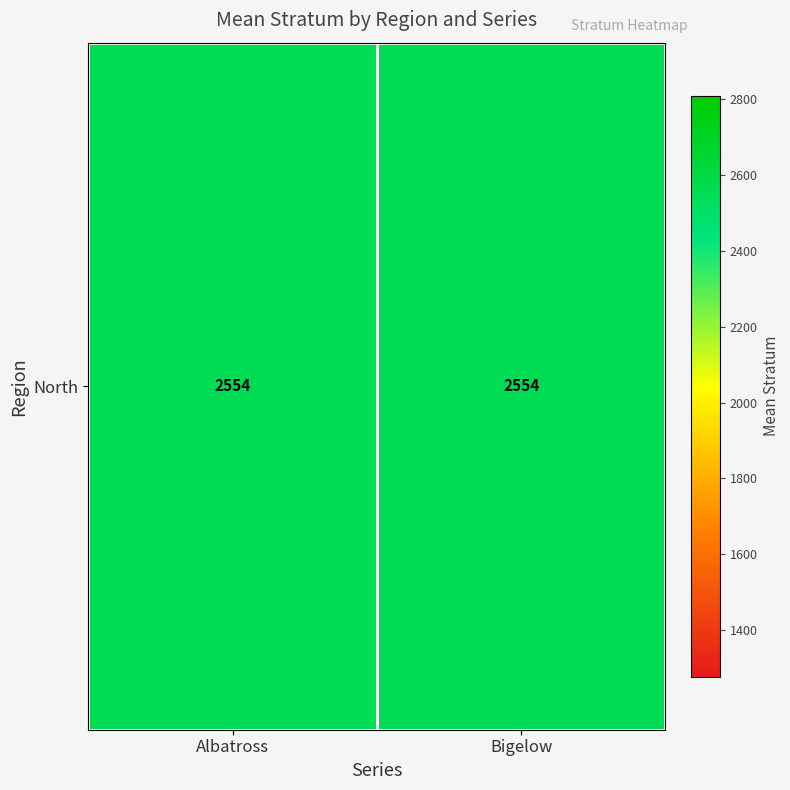

Which series has the widest spread of values?

Albatross